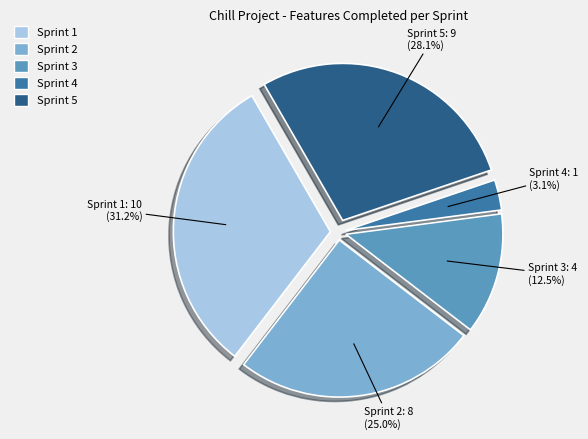

What is the smallest slice in the pie chart?

Sprint 4